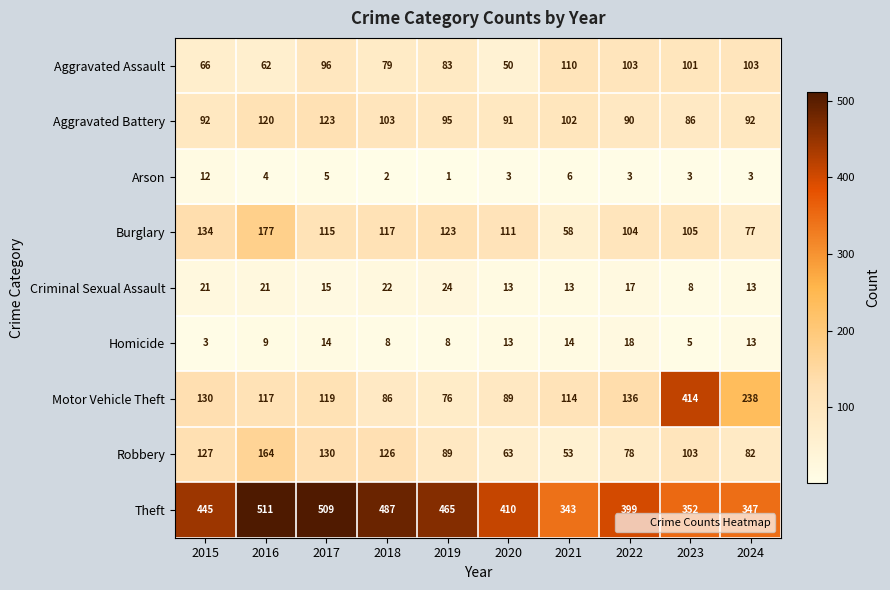

List the series in order of their peak value, lowest first.

Arson, Homicide, Criminal Sexual Assault, Aggravated Assault, Aggravated Battery, Robbery, Burglary, Motor Vehicle Theft, Theft